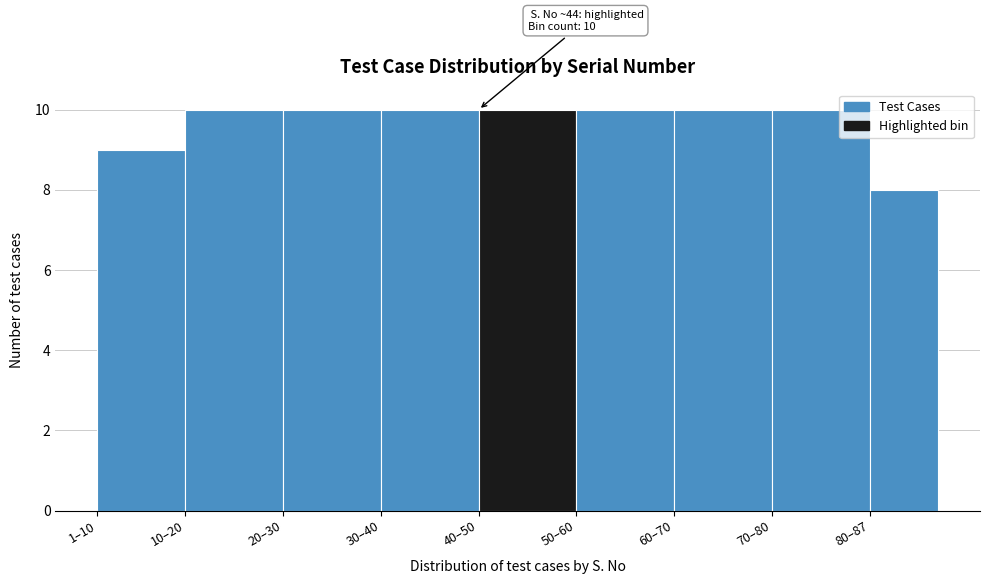

Reading left to right, what are all the values shown in this chart?

9	10	10	10	10	10	10	10	8